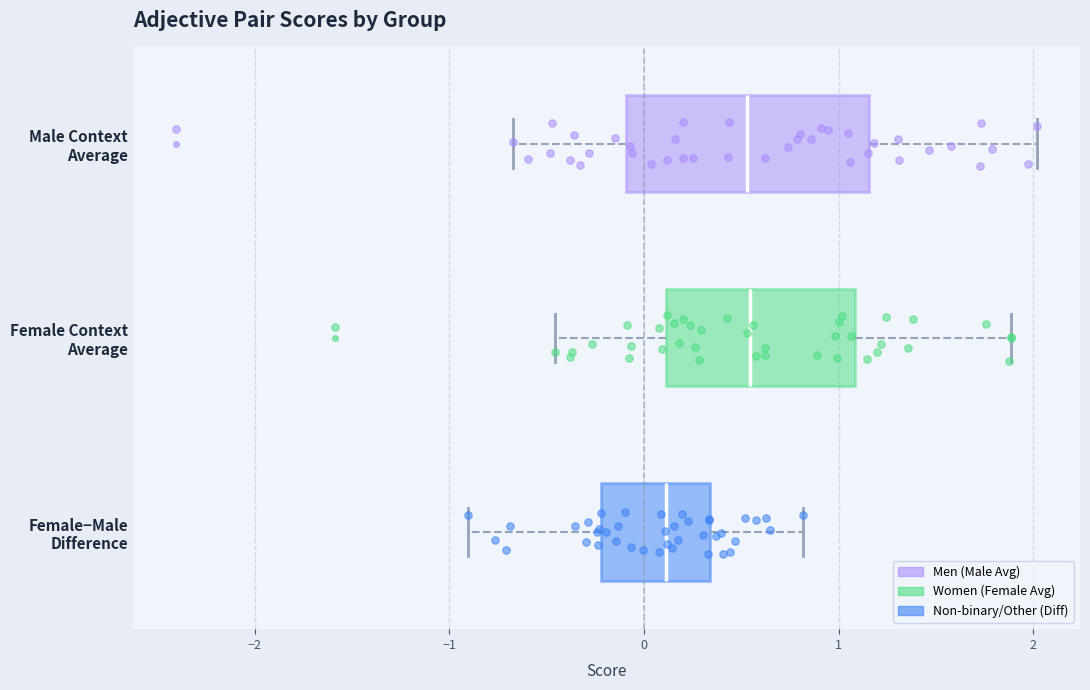

Which box is the widest, from its left edge to its right edge?

Male Context Average